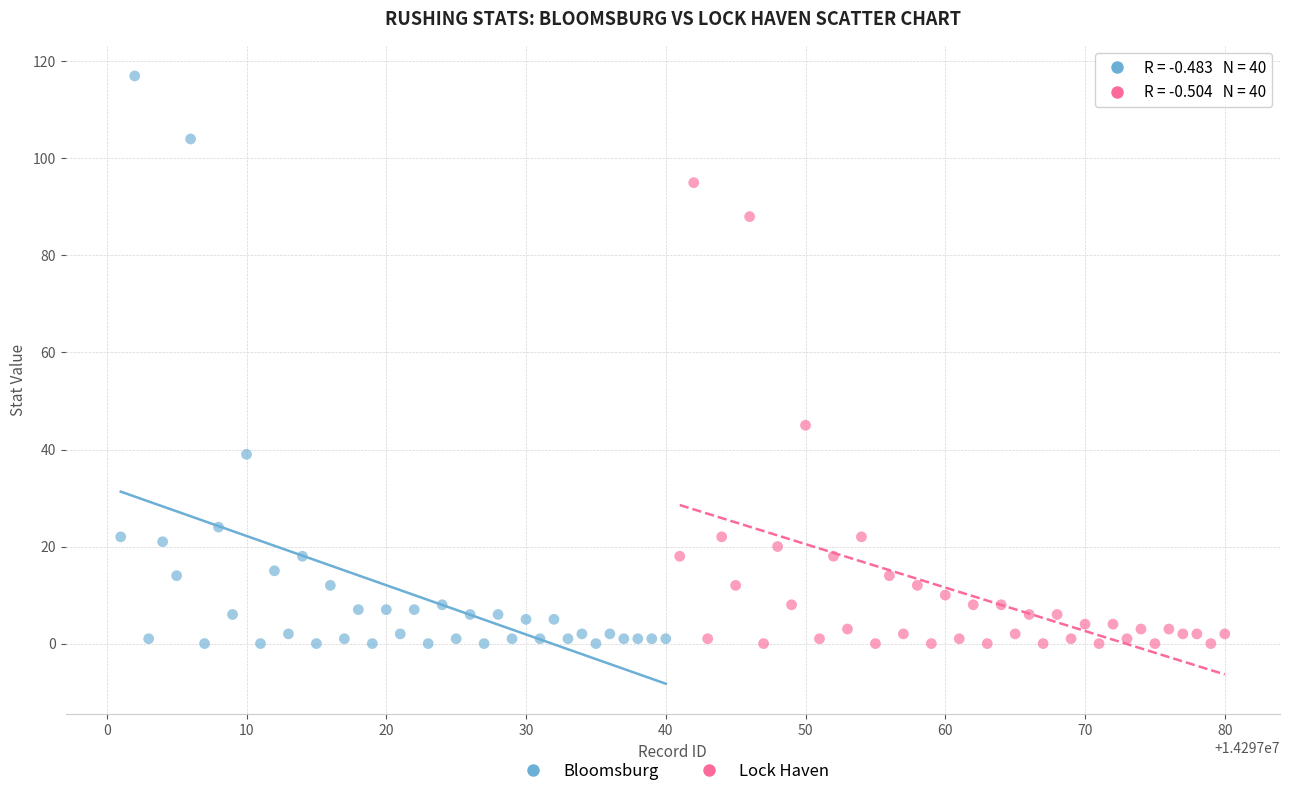

Which series has the largest Y range (max minus min)?

Bloomsburg